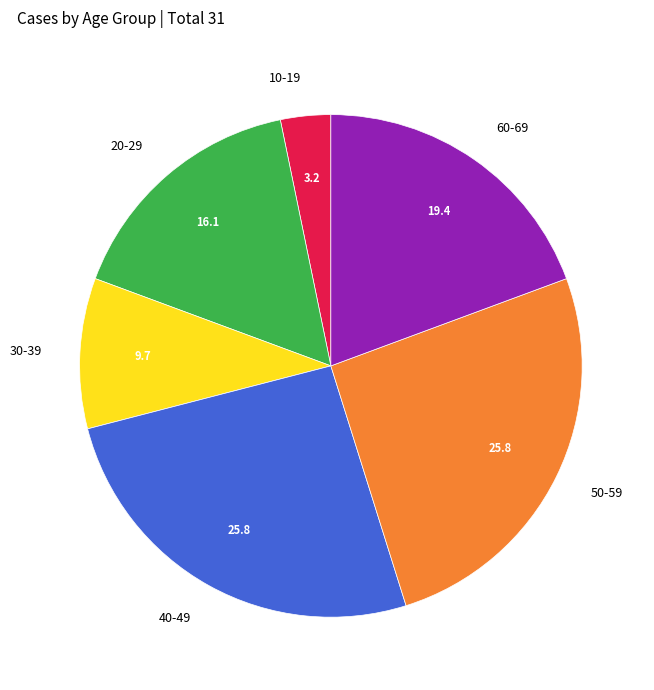

Is it true that 30-39 is 14% of the pie?

False